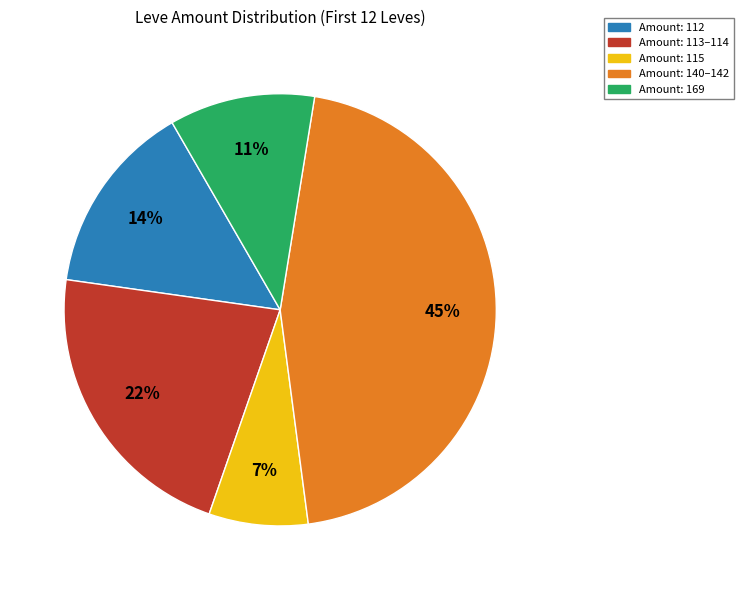

Does any single category account for the majority?

No